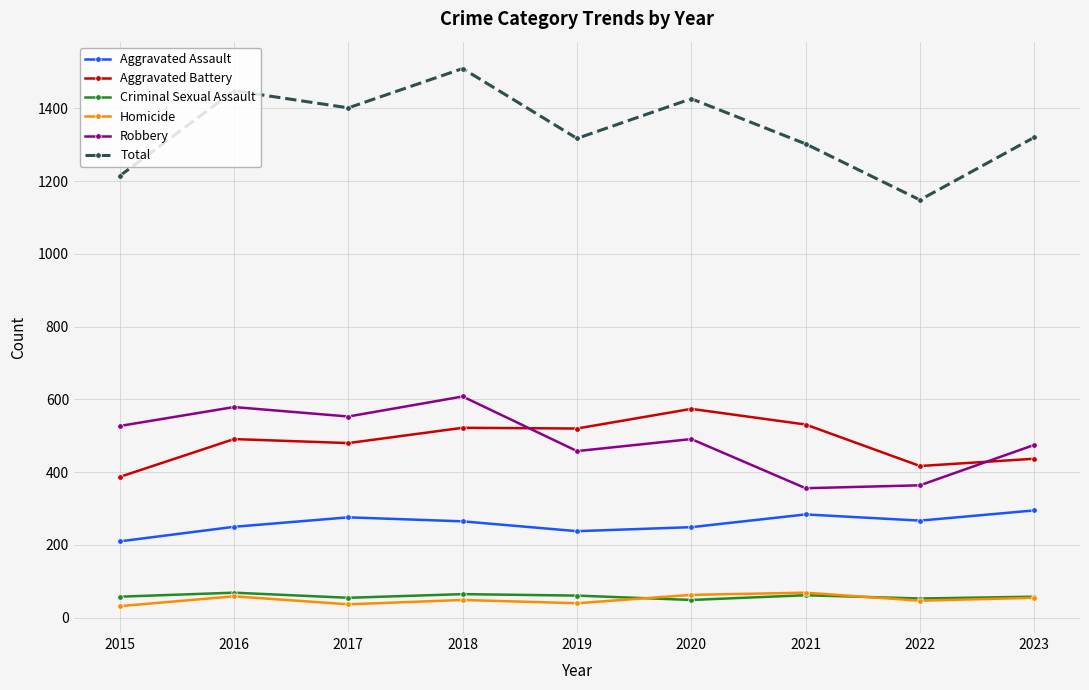

Which series has the widest spread of values?

Total